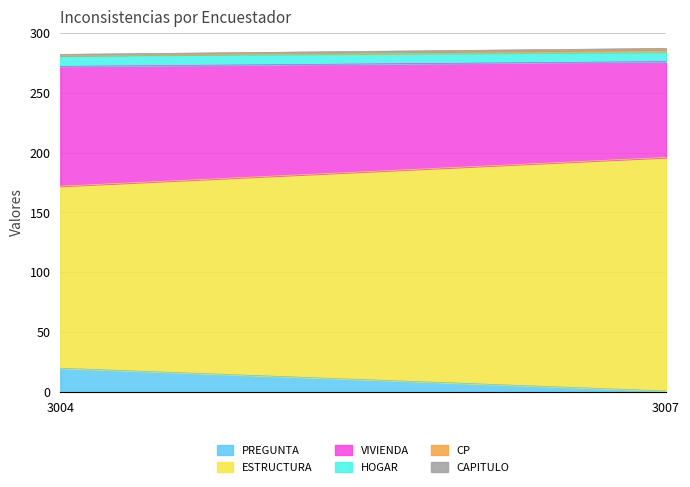

The CP series shows 1 at 3007. True or false?

False